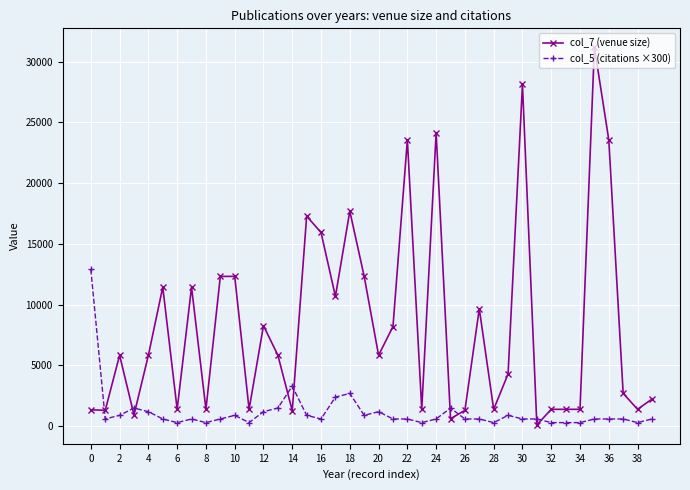

True or false: col_7 (venue size) and col_5 (citations ×300) cross at least once.

True